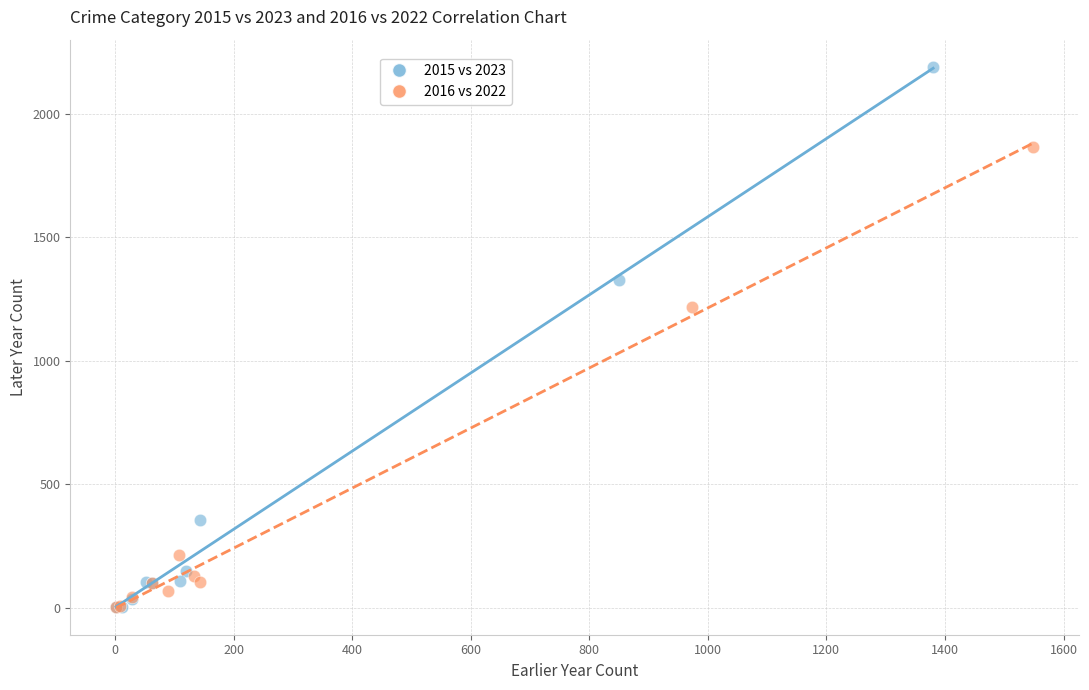

Which series has the largest Y range (max minus min)?

2015 vs 2023